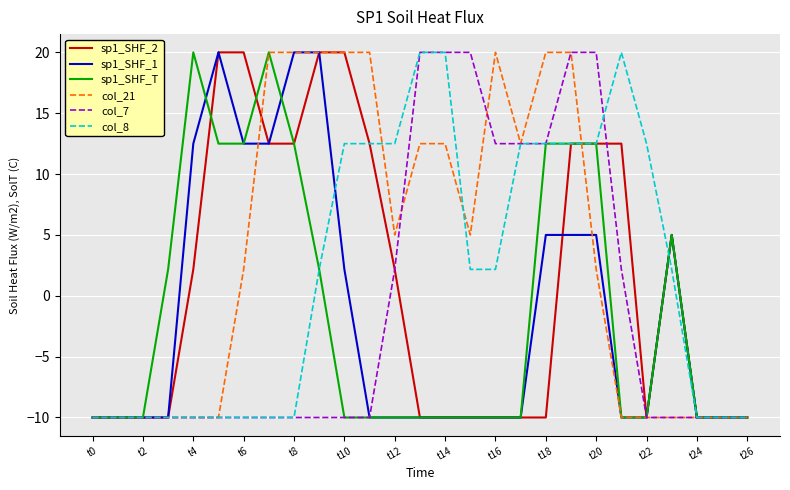

What is the highest value of the sp1_SHF_T series?

20.0